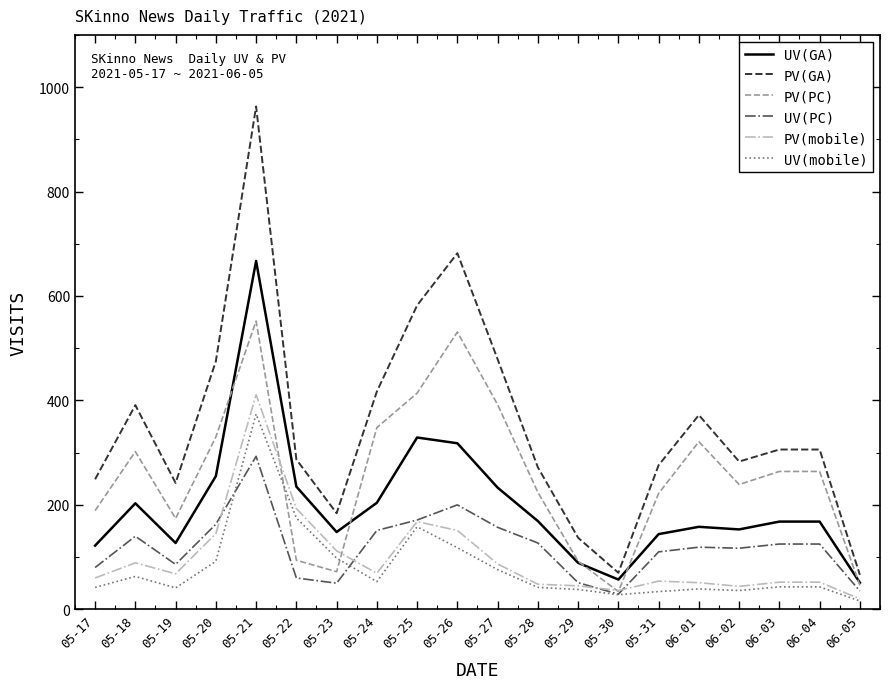

True or false: UV(GA) and PV(mobile) cross at least once.

False